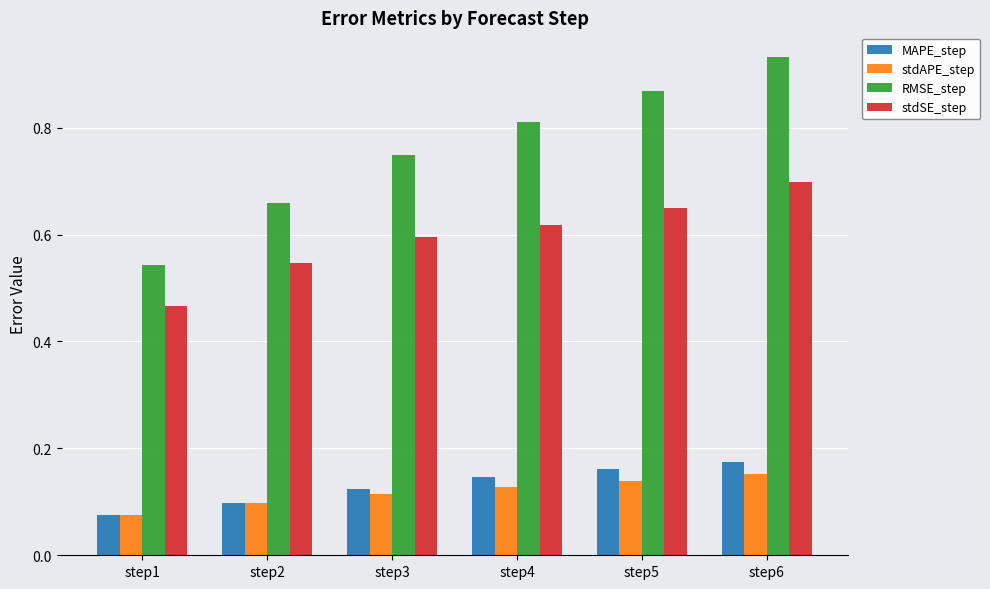

Rank the series by their maximum value, from highest to lowest.

RMSE_step, stdSE_step, MAPE_step, stdAPE_step